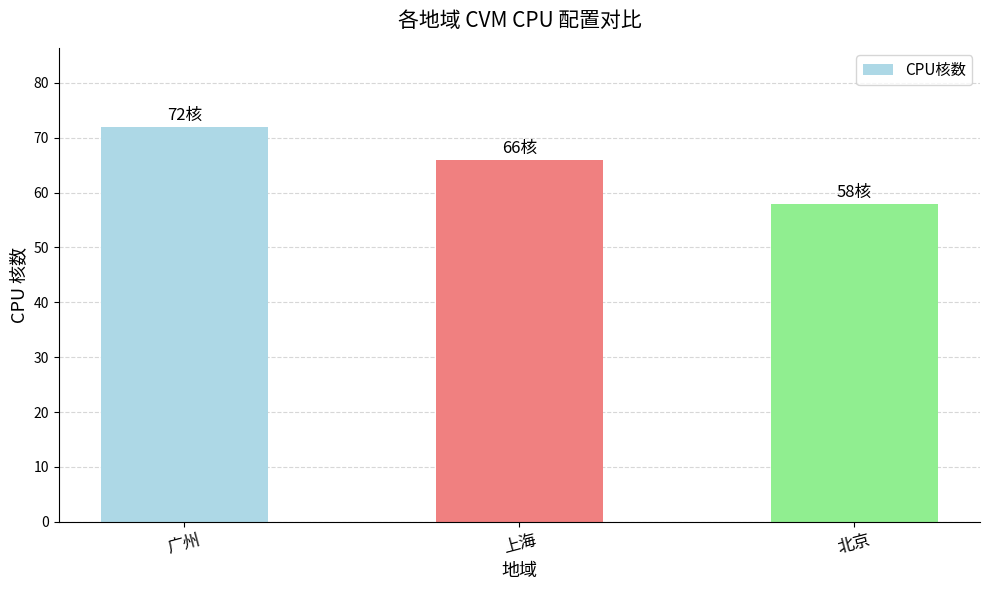

Where is the data nearest to the value 65?

上海